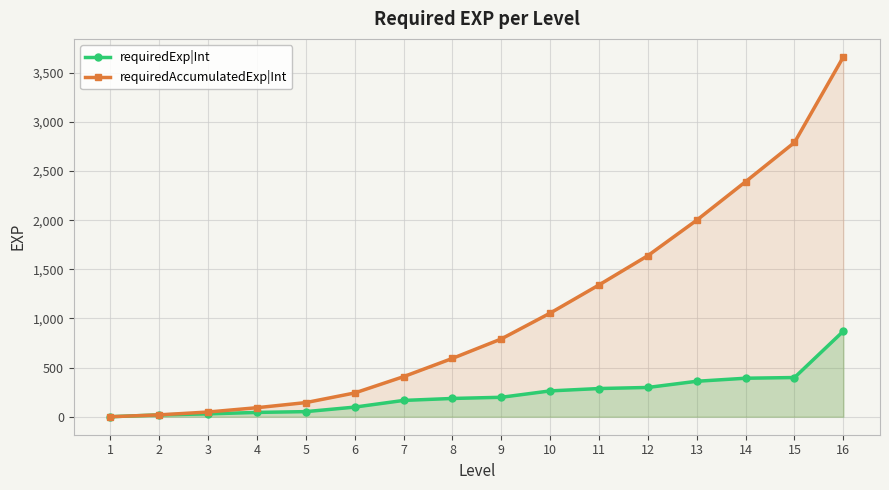

At which category does the chart reach its minimum across all series?

1